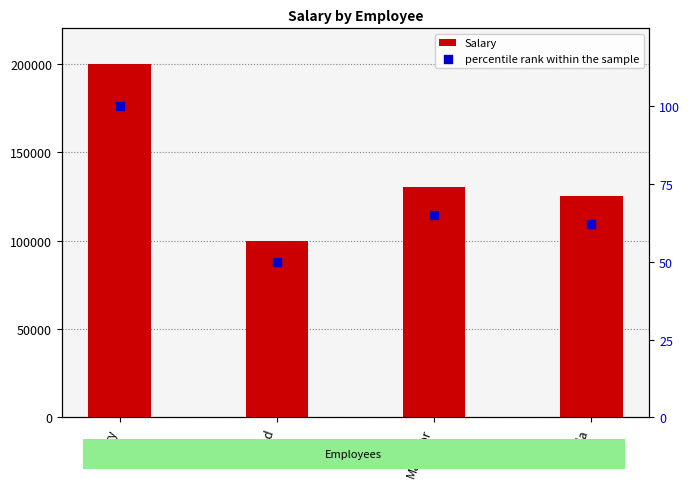

Which series has the largest Y range (max minus min)?

Salary